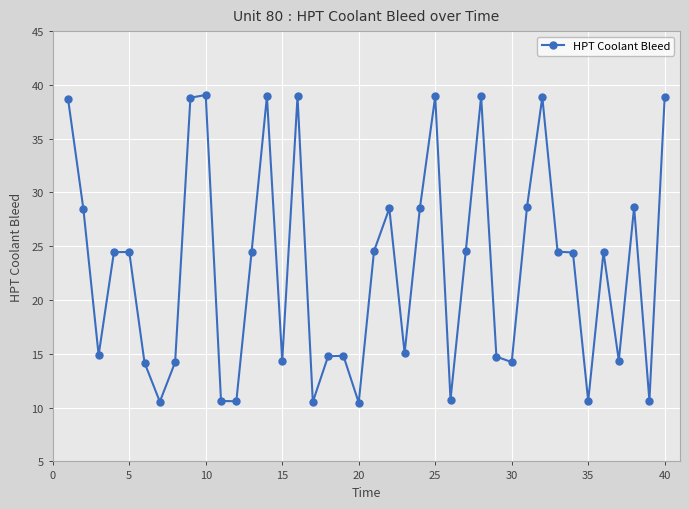

True or false: the data has more than 1 interior local peaks.

True